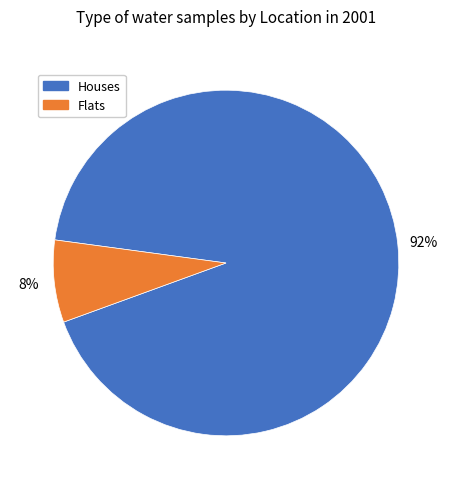

Which slice represents more than half of the pie?

Houses